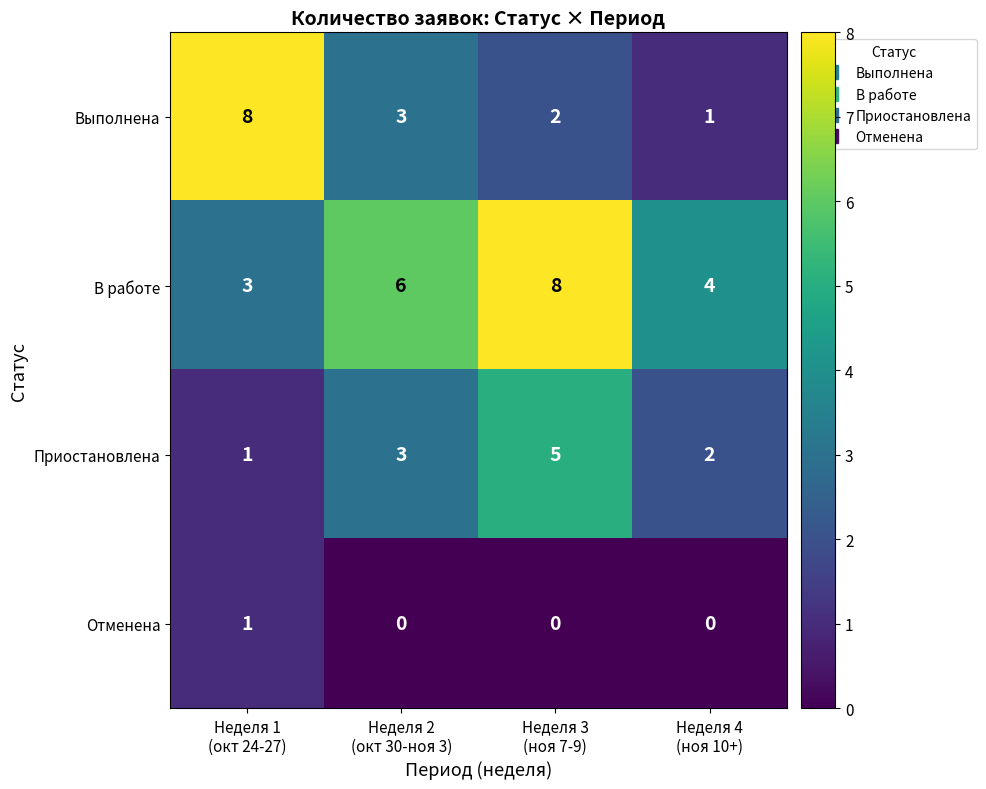

Reading left to right, list all the values displayed in this chart.

Выполнена: 8	3	2	1
В работе: 3	6	8	4
Приостановлена: 1	3	5	2
Отменена: 1	0	0	0